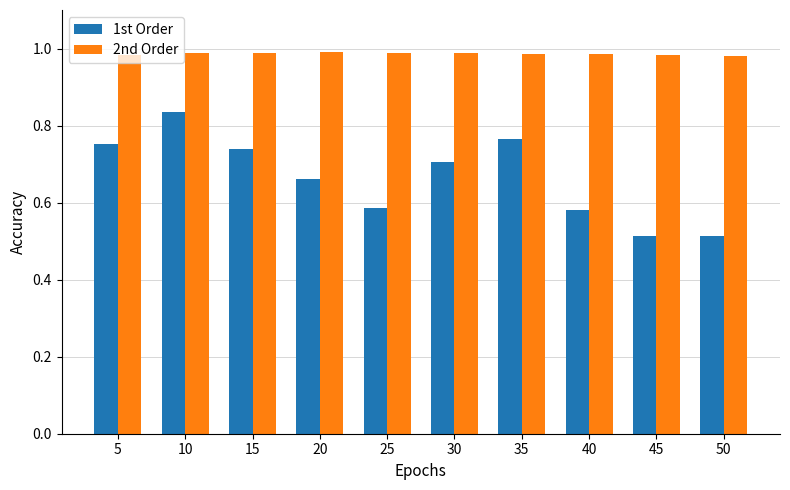

The 1st Order series shows 0.7 at 20. True or false?

True